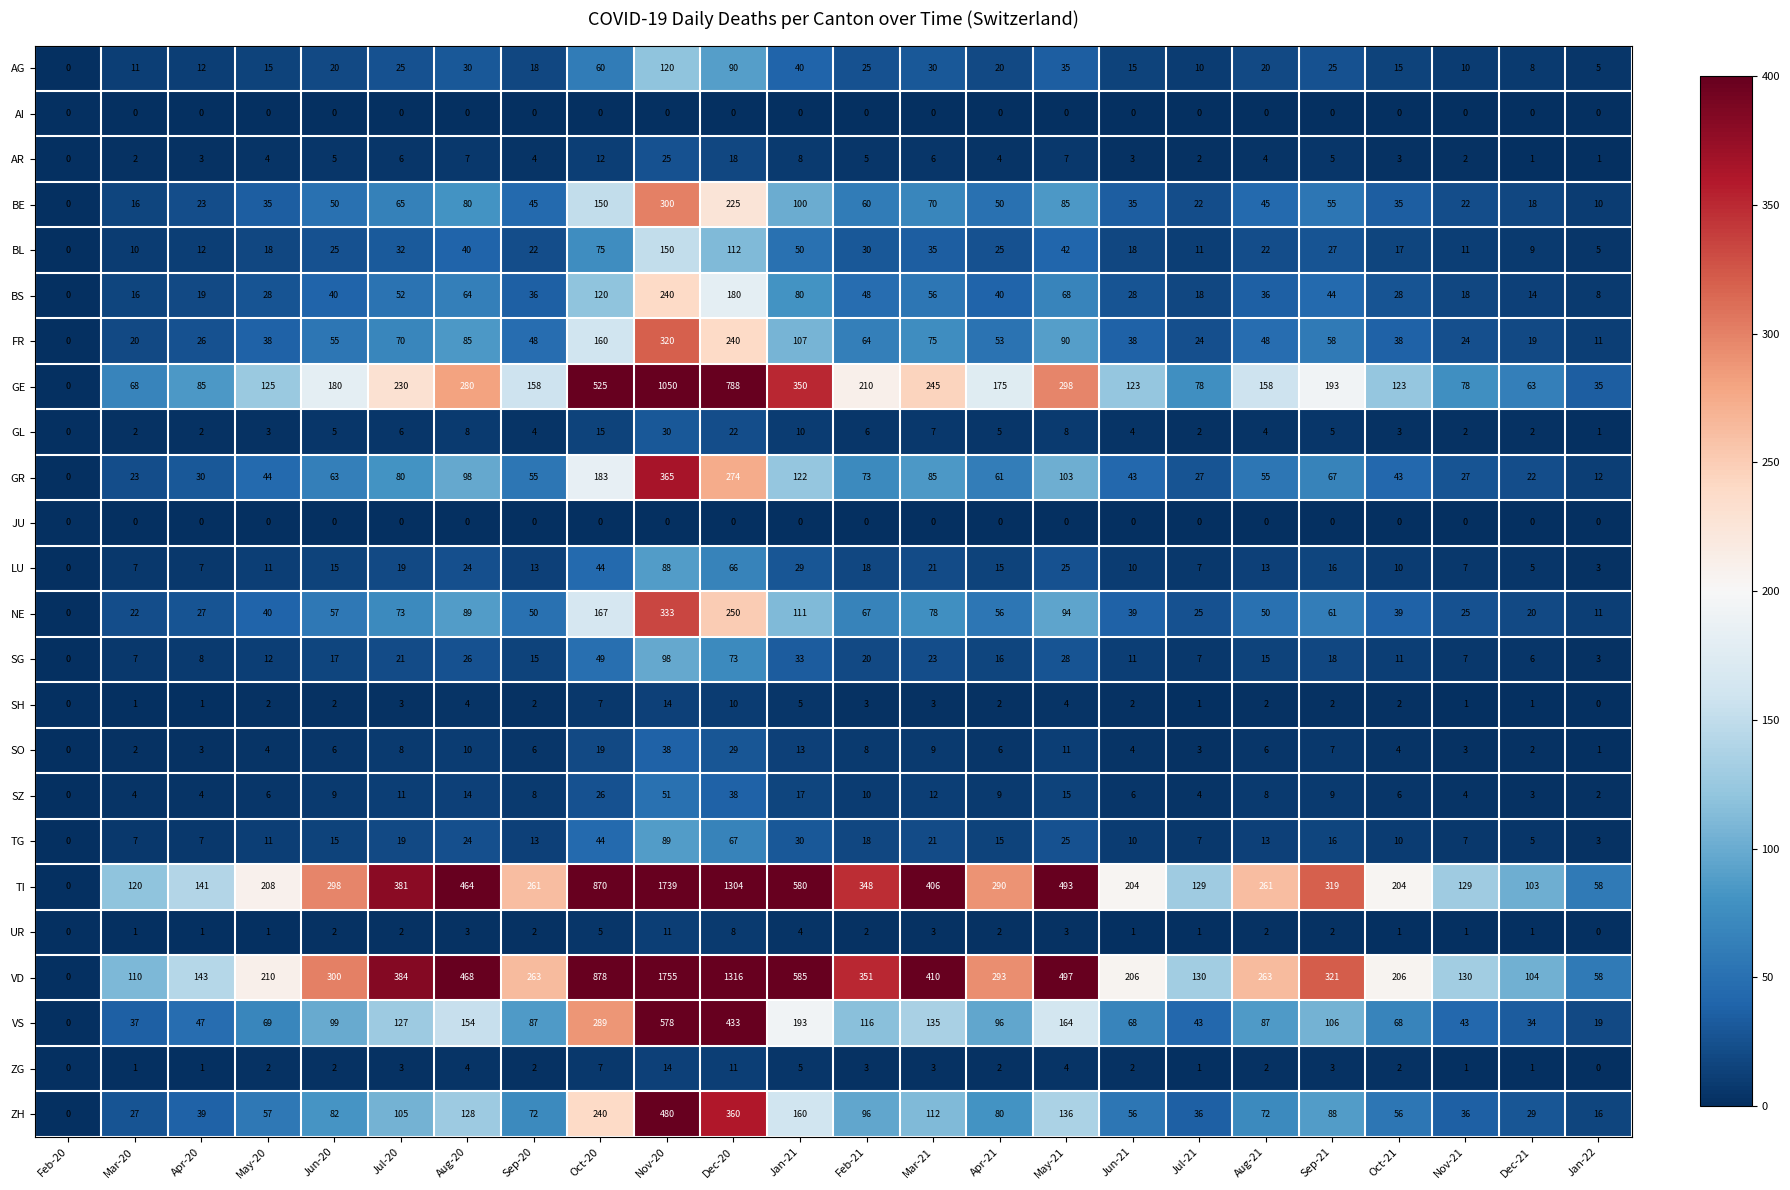

At which label is LU closest to 44?

Oct-20